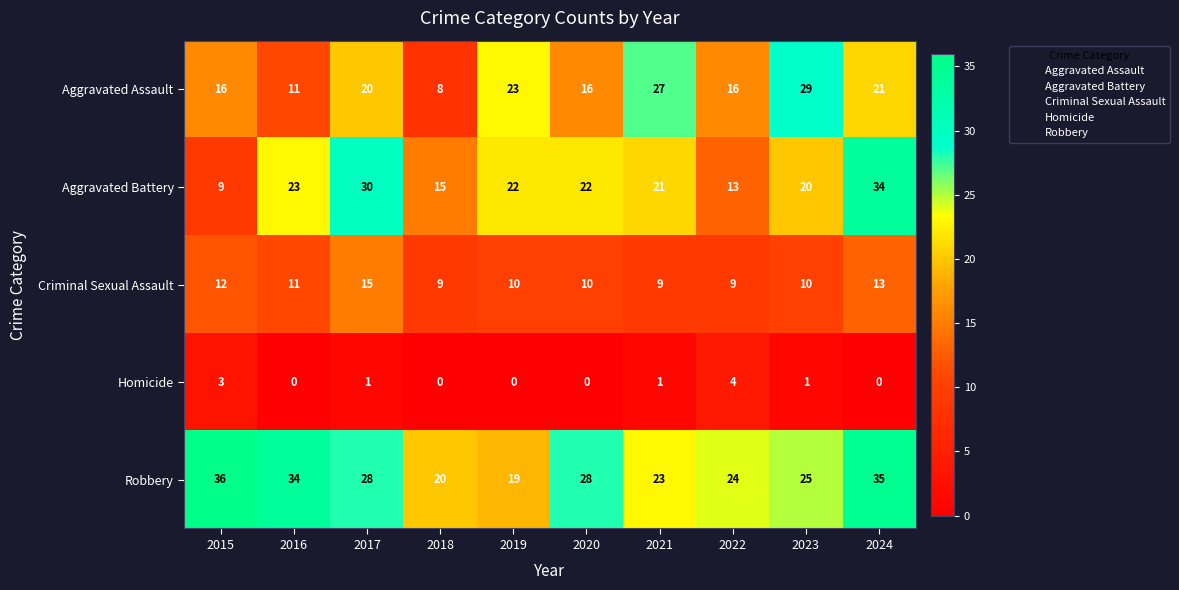

What is the difference between the second highest and minimum values in the Criminal Sexual Assault series?

4